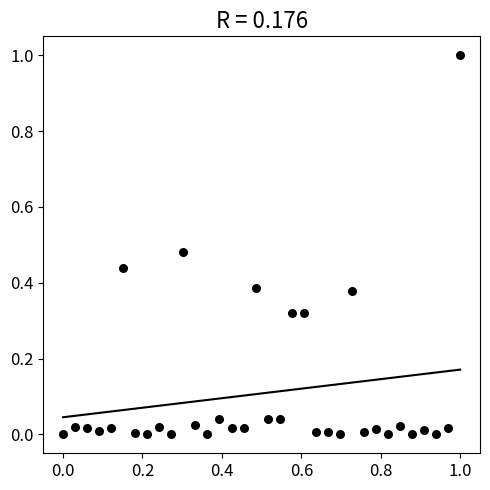

What is the range of Y values (max minus min)?

1.0